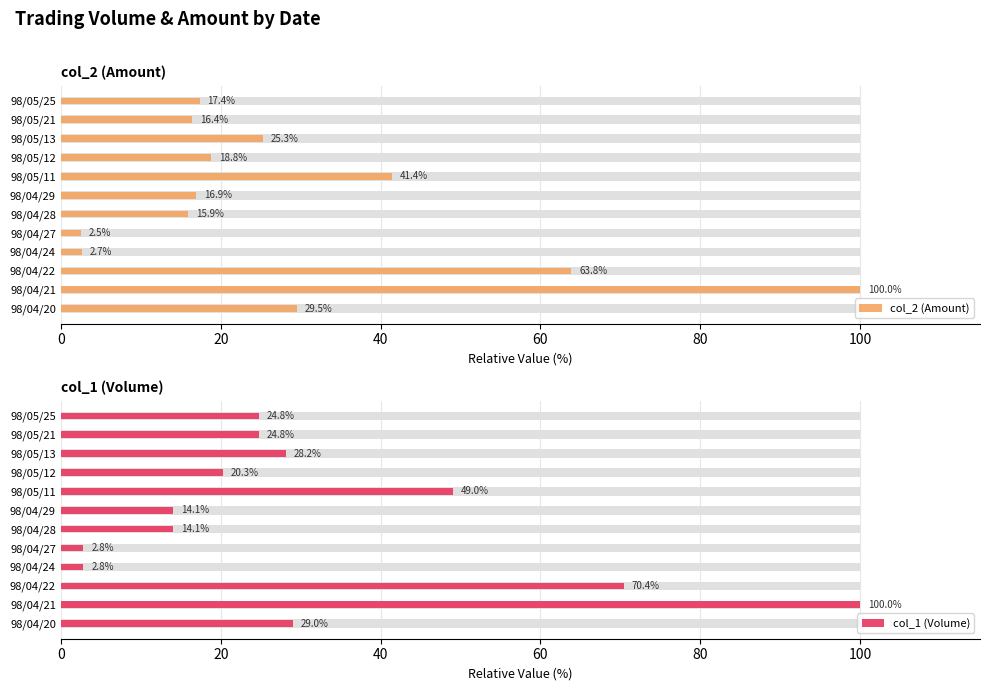

What is the maximum value for col_1 (Volume)?

100.0